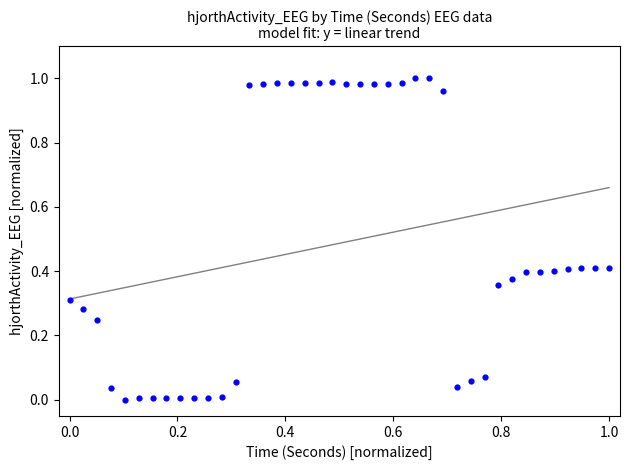

Count the number of points in this scatter plot.

40